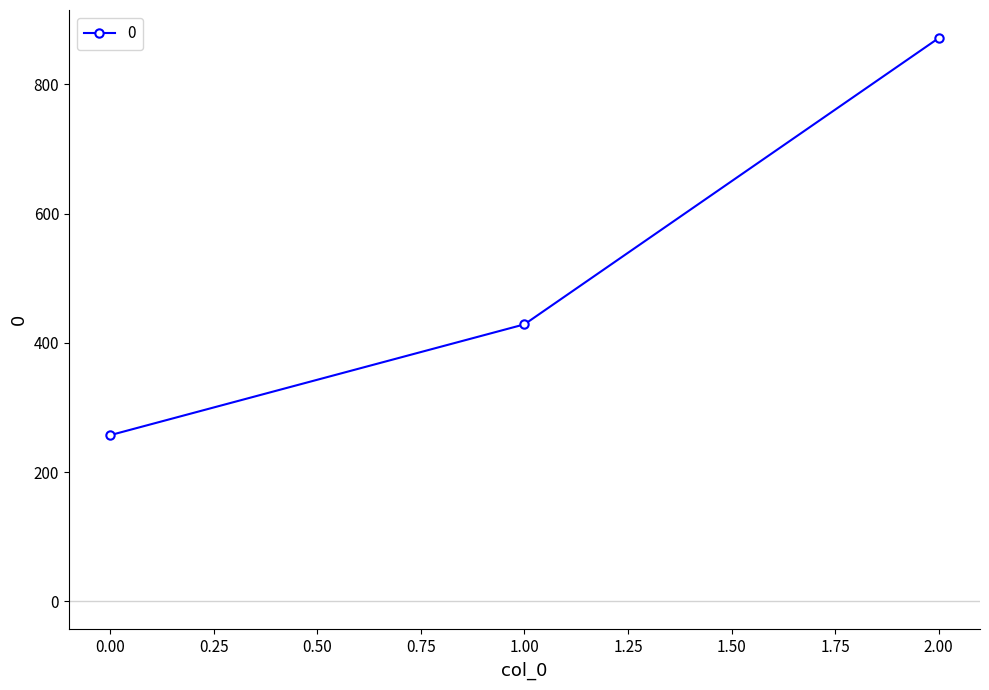

What is the maximum value shown in the chart?

871.4